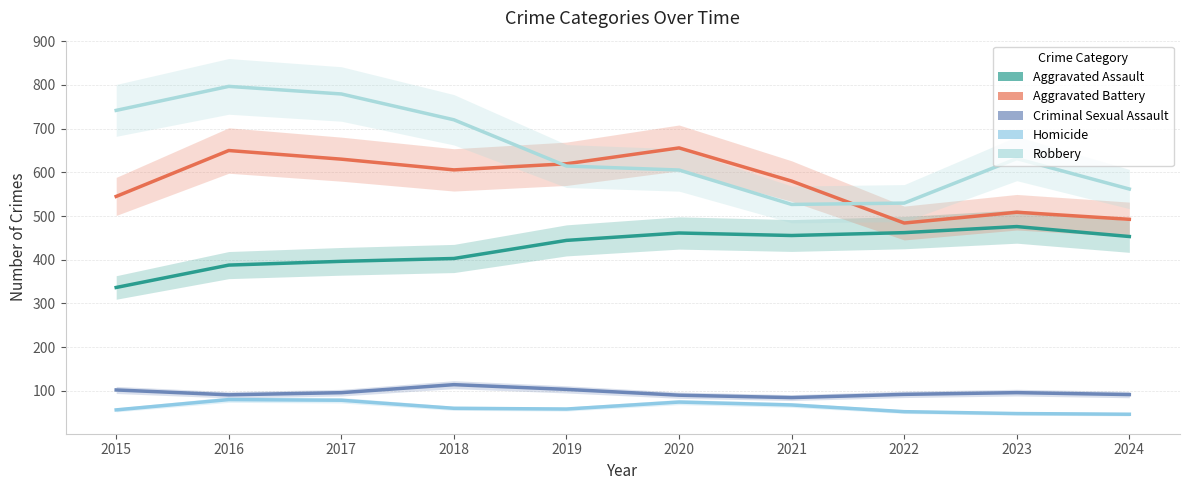

Between 2019 and 2023, which series saw the biggest shift?

Aggravated Battery